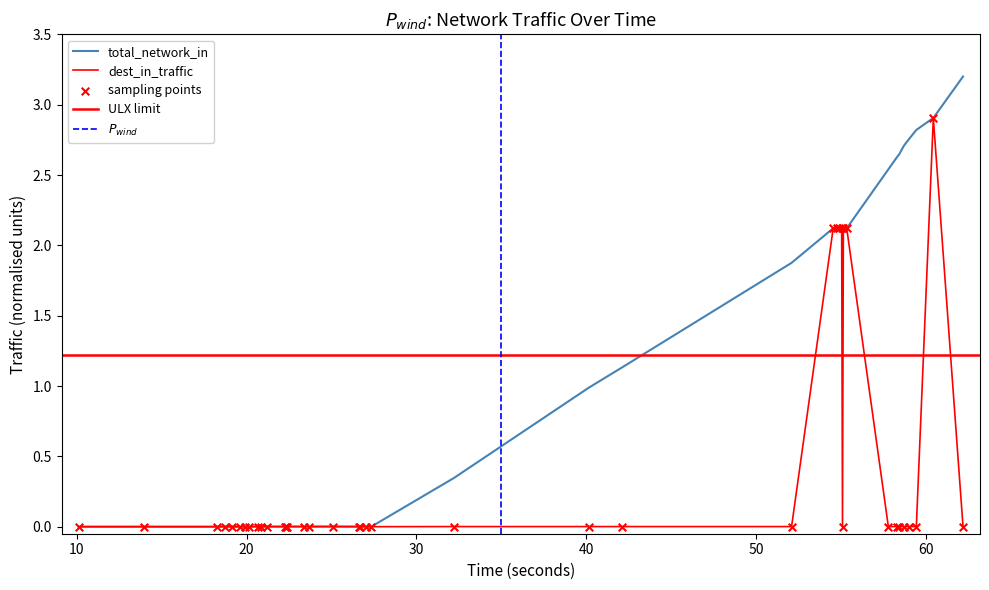

Which series has the widest spread of Y values?

total_network_in